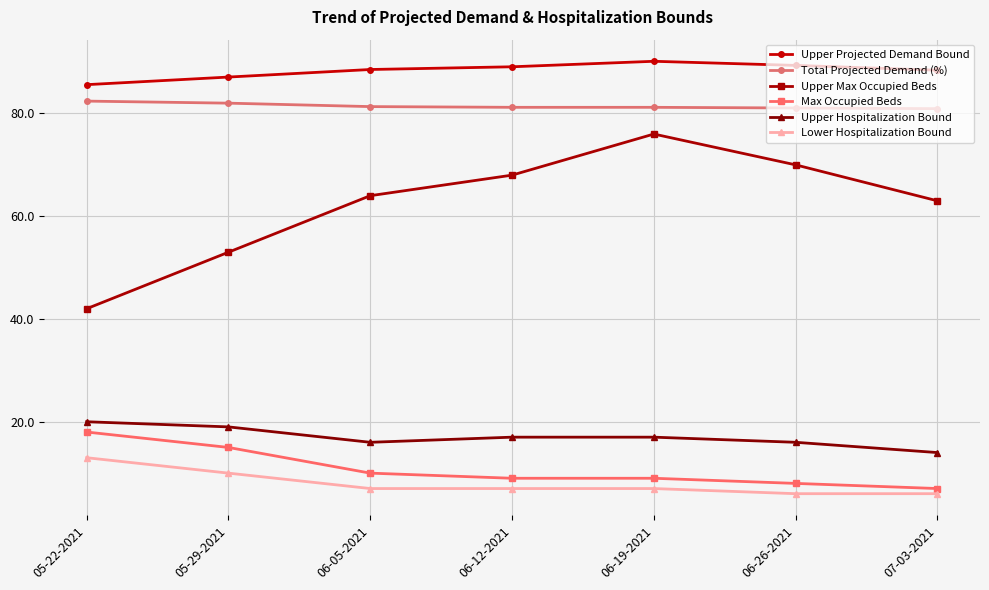

What is the spread (max minus min) of values at 06-12-2021?

82.1